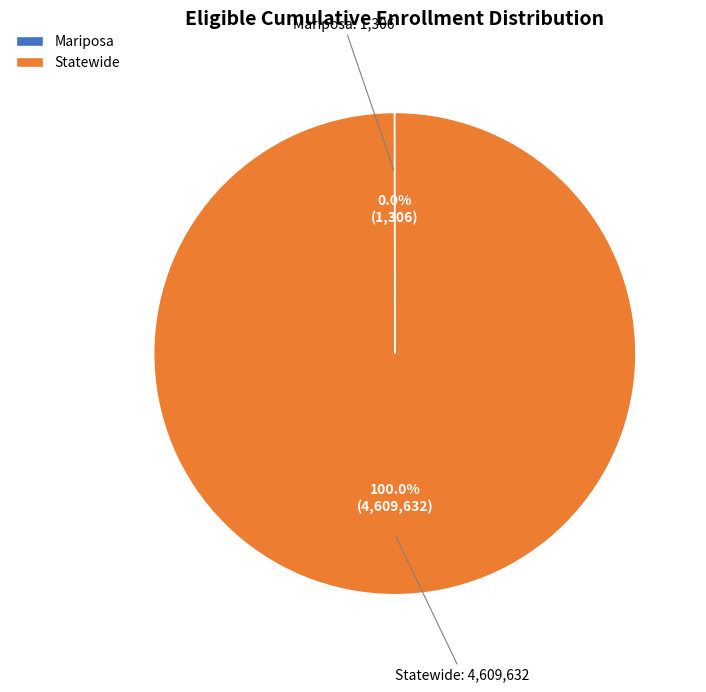

What is the largest slice in the pie chart?

Statewide